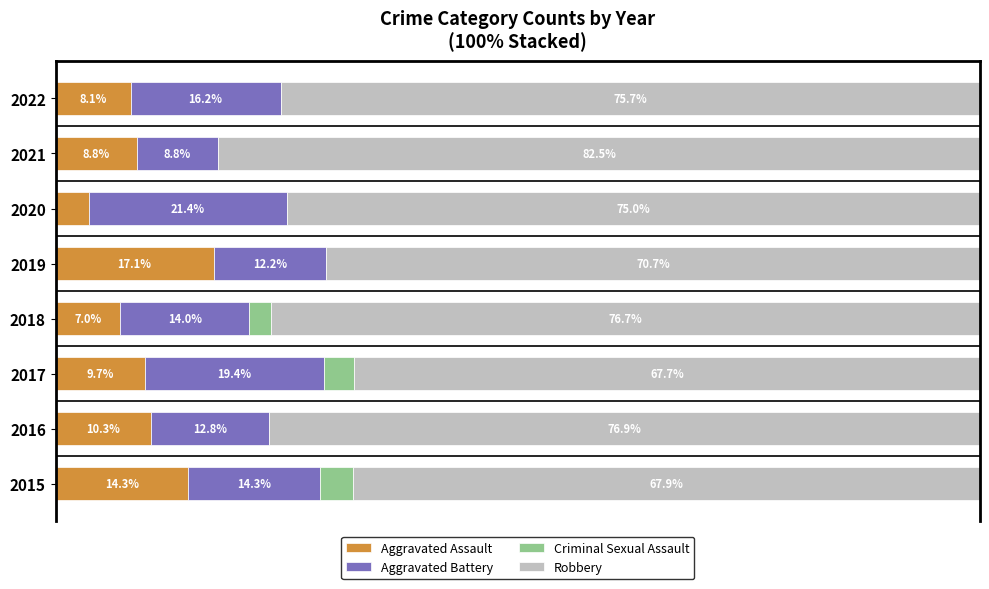

What are all the series names shown in the legend?

Aggravated Assault, Aggravated Battery, Criminal Sexual Assault, Robbery